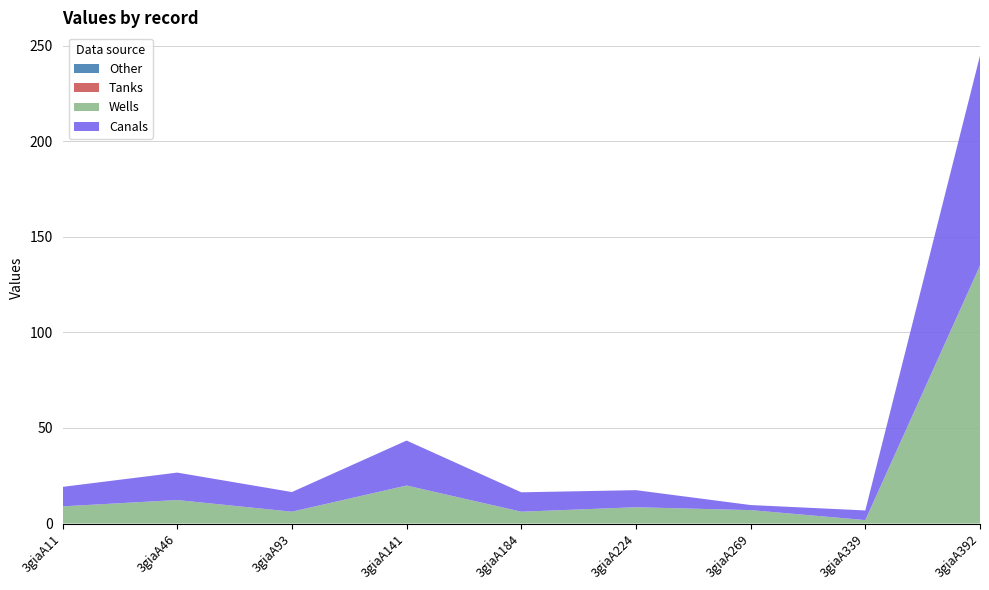

Reading left to right, extract all data points from this chart.

col_7: 3giaA11=10.2	3giaA46=14.4	3giaA93=10.3	3giaA141=23.5	3giaA184=10.1	3giaA224=8.9	3giaA269=2.7	3giaA339=5.0	3giaA392=109.8
col_6: 3giaA11=9.0	3giaA46=12.3	3giaA93=6.2	3giaA141=19.9	3giaA184=6.2	3giaA224=8.5	3giaA269=7.0	3giaA339=1.8	3giaA392=134.9
col_2: 3giaA11=0.0	3giaA46=0.0	3giaA93=0.0	3giaA141=0.0	3giaA184=0.0	3giaA224=0.0	3giaA269=0.0	3giaA339=0.0	3giaA392=0.0
col_3: 3giaA11=0.0	3giaA46=0.0	3giaA93=0.0	3giaA141=0.0	3giaA184=0.0	3giaA224=0.0	3giaA269=0.0	3giaA339=0.0	3giaA392=0.0
col_4: 3giaA11=0.0	3giaA46=0.0	3giaA93=0.0	3giaA141=0.0	3giaA184=0.0	3giaA224=0.0	3giaA269=0.0	3giaA339=0.0	3giaA392=0.0
col_5: 3giaA11=0.0	3giaA46=0.0	3giaA93=0.0	3giaA141=0.0	3giaA184=0.0	3giaA224=0.0	3giaA269=0.0	3giaA339=0.0	3giaA392=0.0